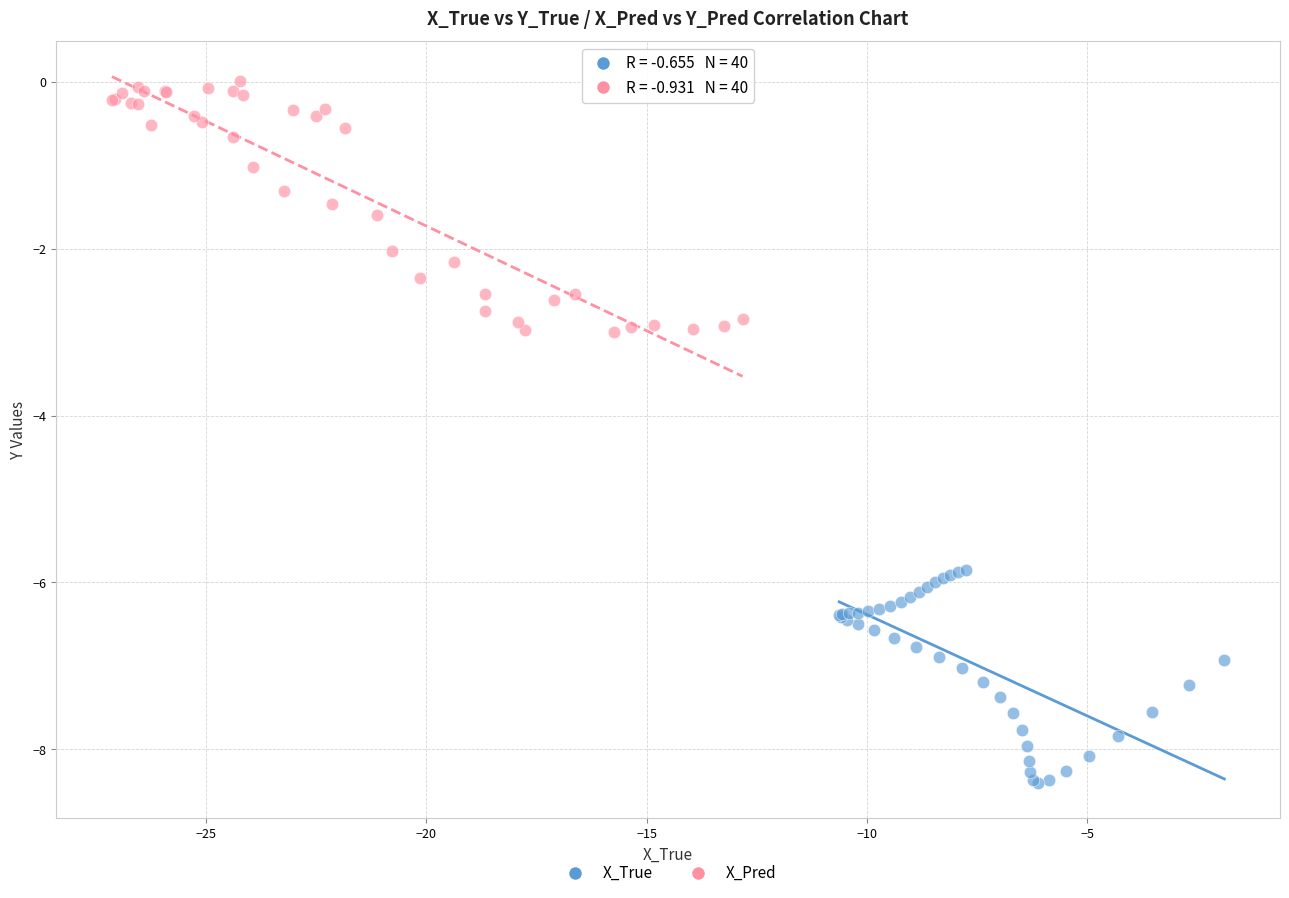

Which series reaches the minimum Y coordinate?

X_True